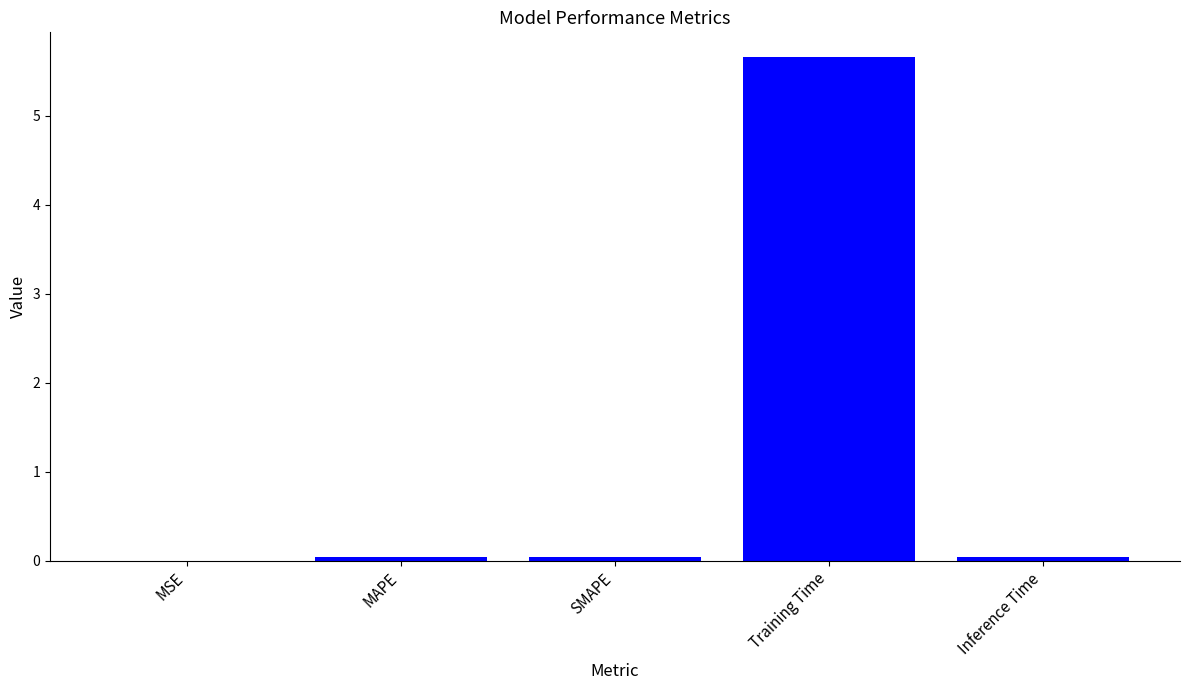

Is it true that the value at Training Time is 5.7?

True